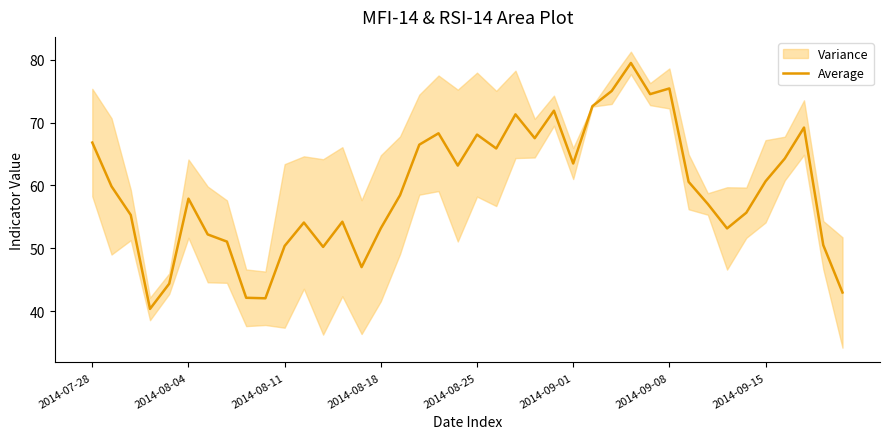

The value at 14 is 79.1. True or false?

False